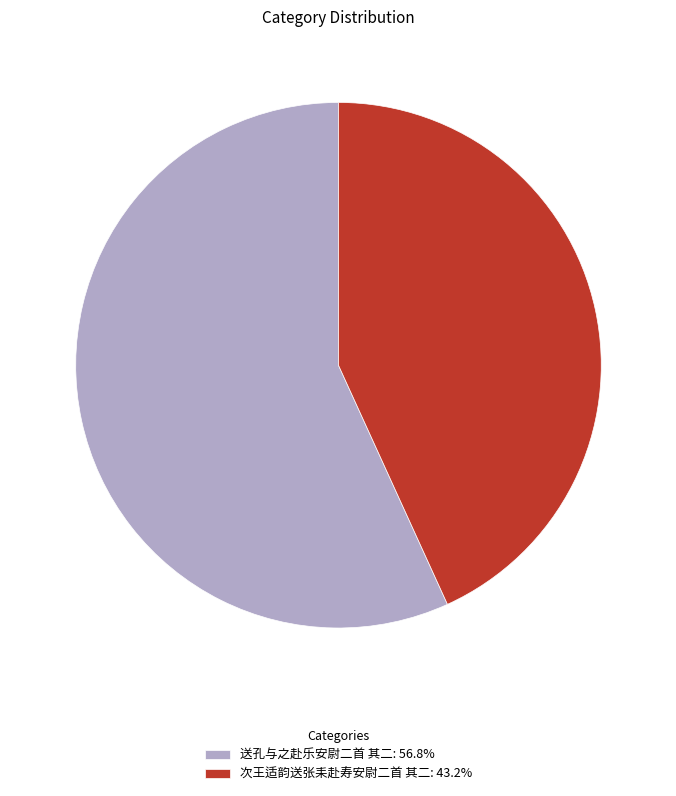

True or false: 送孔与之赴乐安尉二首 其二 accounts for 57% of the total.

True